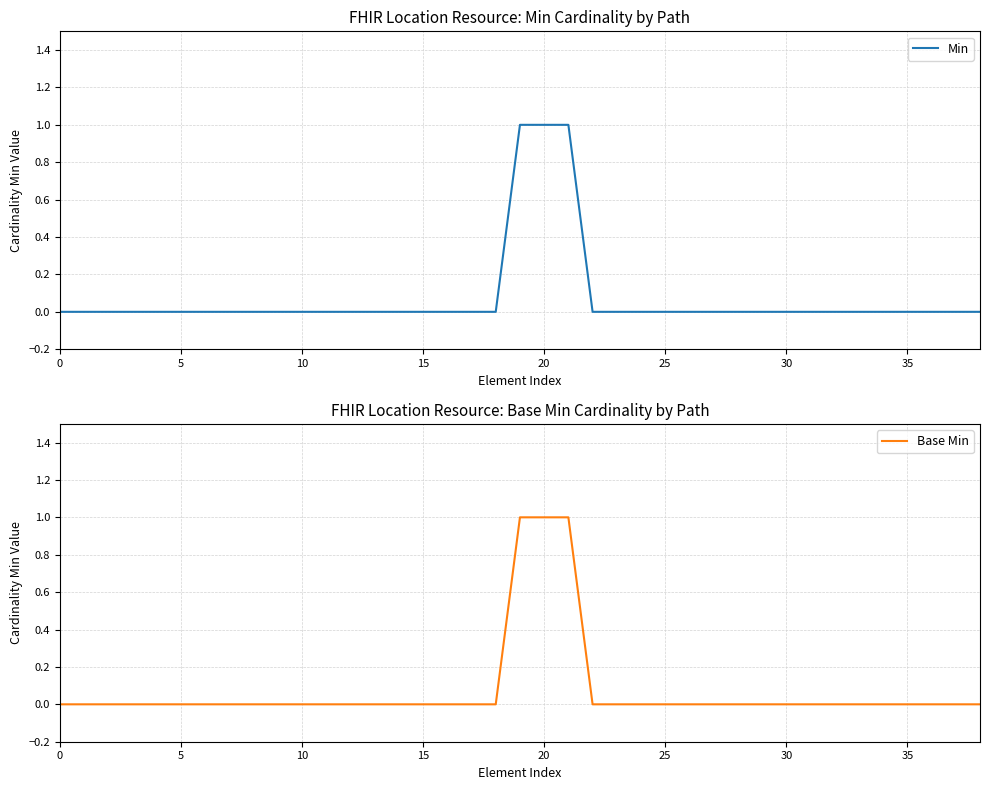

How many categories are shown in the chart?

39